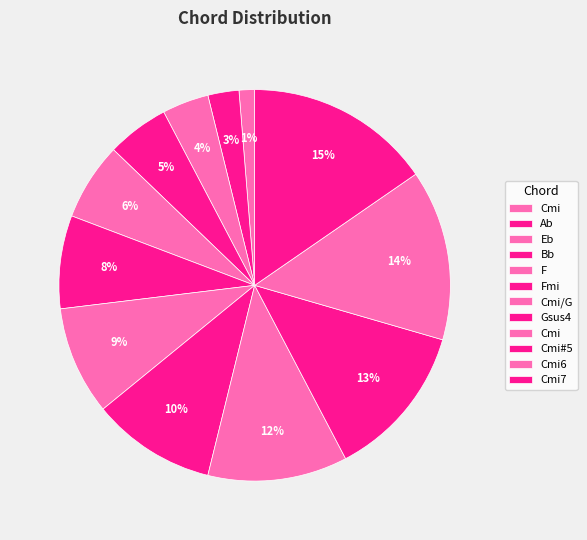

How many segments does this pie chart have?

12